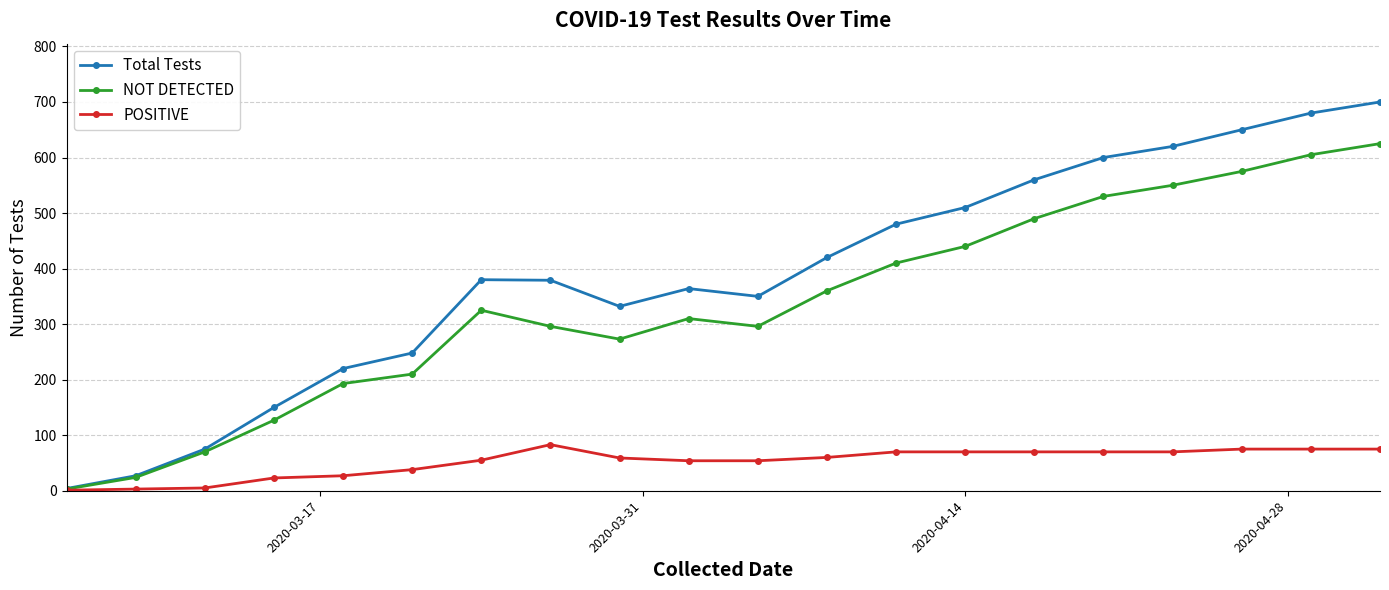

What is the difference between the second highest and minimum values in the POSITIVE series?

74